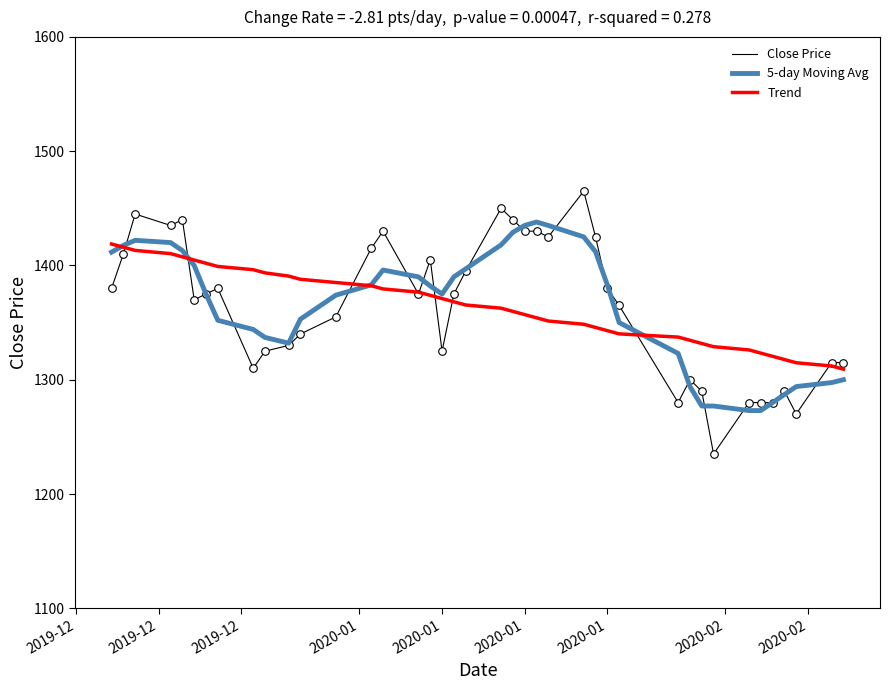

Which series has the widest spread of values?

Close Price